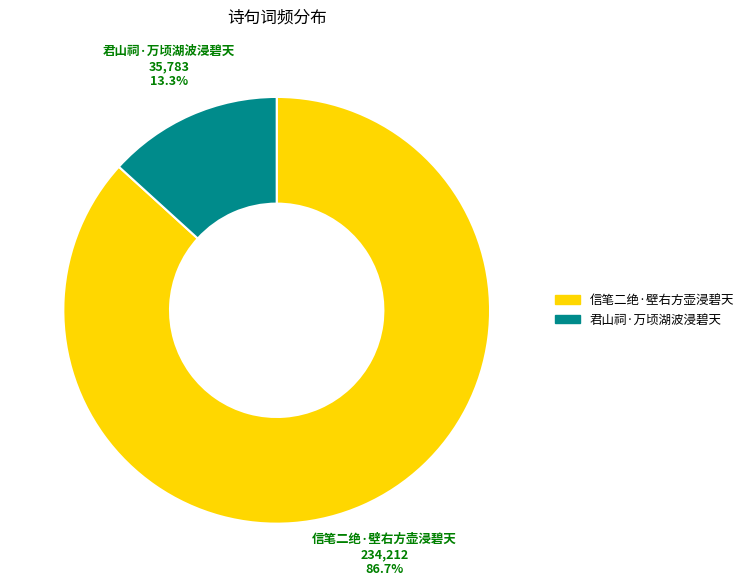

Does 君山祠·万顷湖波浸碧天 represent more than half of the total?

No